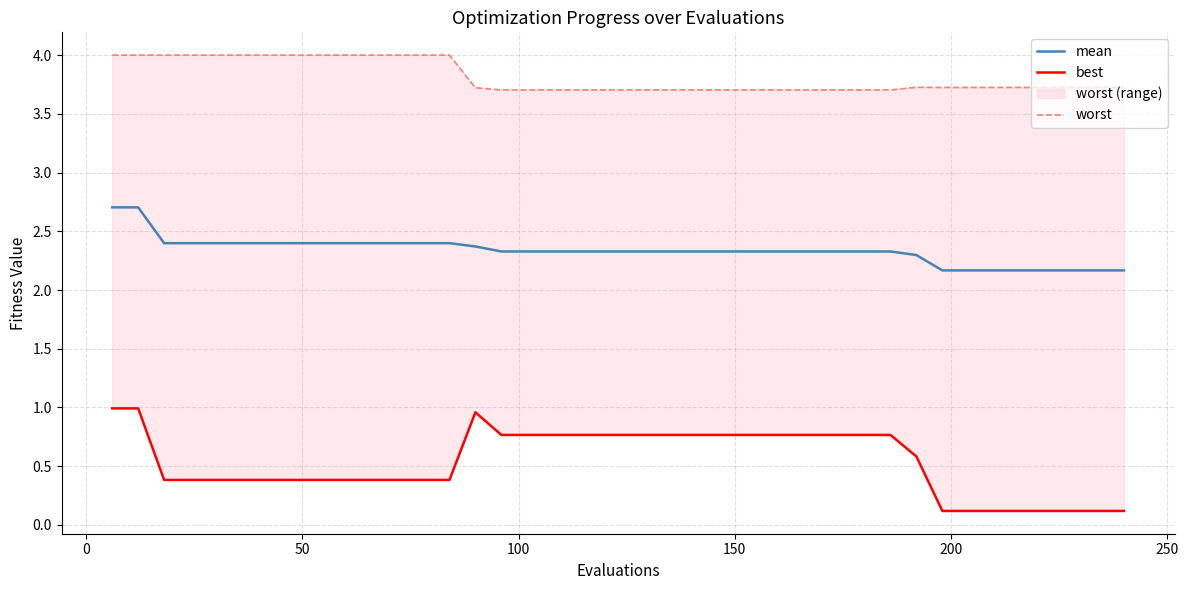

What is the minimum value shown in the chart?

0.1